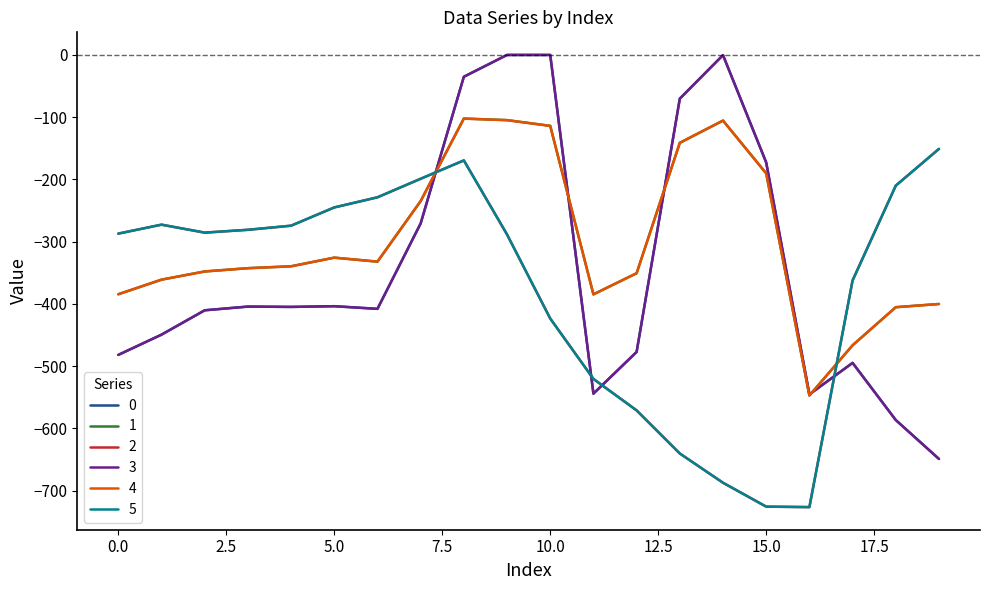

Reading left to right, what are all the values shown in this chart?

0: -482.0	-449.5	-410.3	-404.4	-404.9	-403.8	-408.0	-270.7	-35.0	0.0	0.0	-544.3	-477.2	-70.2	-0.3	-172.8	-545.4	-494.8	-586.7	-649.2
1: -384.6	-361.1	-347.9	-342.7	-339.6	-325.7	-332.2	-234.9	-102.3	-104.8	-114.0	-384.7	-350.8	-141.2	-105.5	-190.4	-547.3	-466.6	-405.4	-400.2
2: -287.1	-272.7	-285.5	-281.0	-274.4	-245.0	-228.8	-199.0	-169.5	-288.5	-423.5	-520.6	-571.2	-640.4	-687.4	-725.8	-726.6	-362.4	-210.0	-151.0
3: -482.0	-449.5	-410.3	-404.4	-404.9	-403.8	-408.0	-270.7	-35.0	0.0	0.0	-544.3	-477.2	-70.2	-0.3	-172.8	-545.4	-494.8	-586.7	-649.2
4: -384.6	-361.1	-347.9	-342.7	-339.6	-325.7	-332.2	-234.9	-102.3	-104.8	-114.0	-384.7	-350.8	-141.2	-105.5	-190.4	-547.3	-466.6	-405.4	-400.2
5: -287.1	-272.7	-285.5	-281.0	-274.4	-245.0	-228.8	-199.0	-169.5	-288.5	-423.5	-520.6	-571.2	-640.4	-687.4	-725.8	-726.6	-362.4	-210.0	-151.0